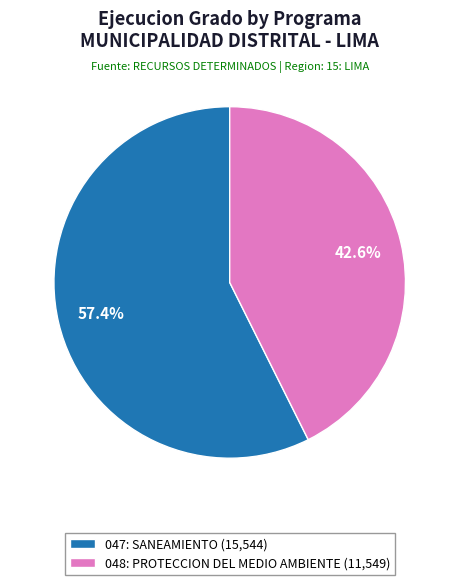

Count the number of slices in the pie.

2